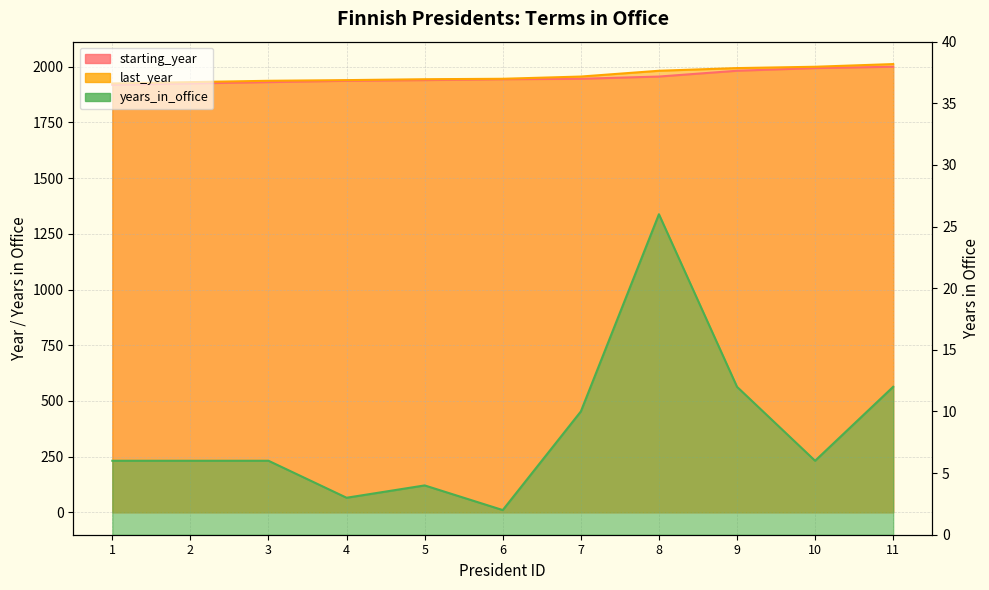

Where is starting_year nearest to the value 1959?

8